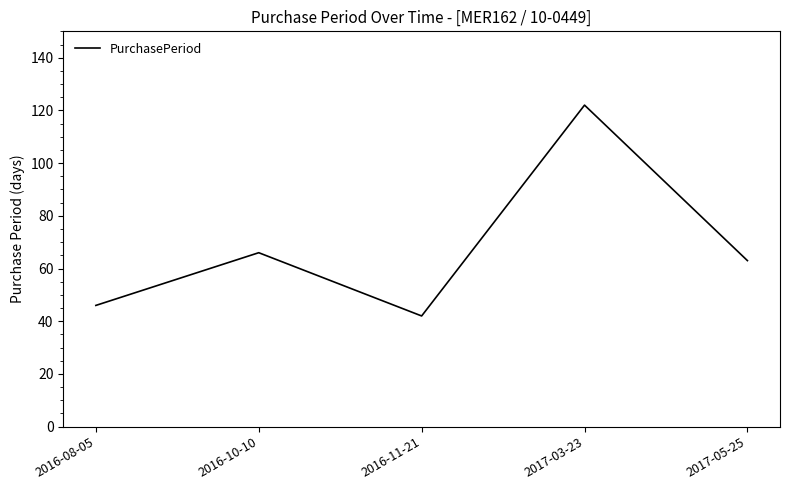

What is the change in value from 2016-10-10 to 2016-11-21?

-24